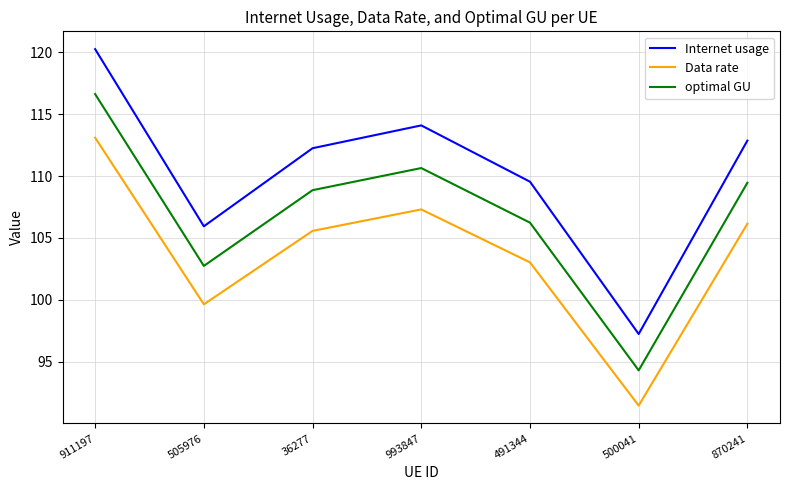

Which series has the largest range (max minus min)?

Internet usage